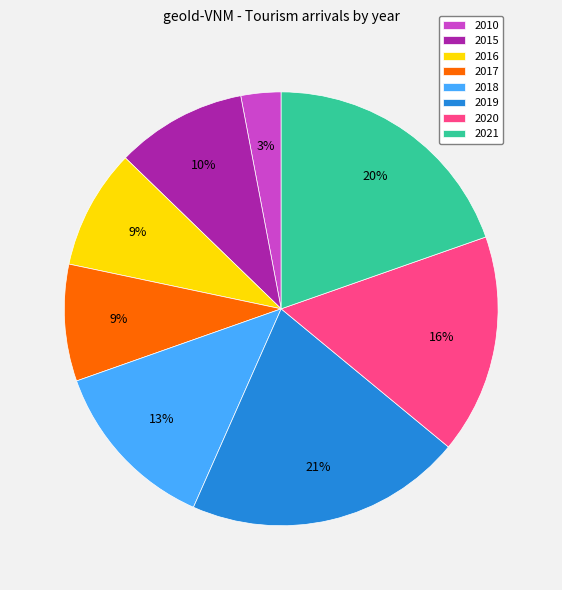

Between 2016 and 2015, which is larger?

2015